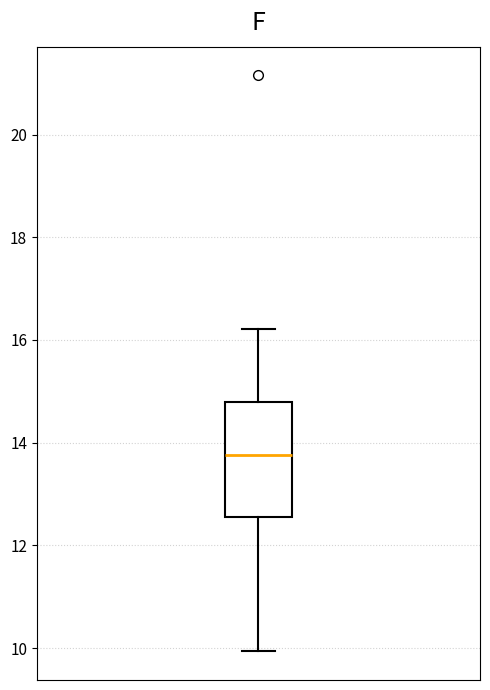

Where does the median line of the box sit on the y-axis? The values are not printed on the chart, so give them approximately, as read against the axis.

13.8